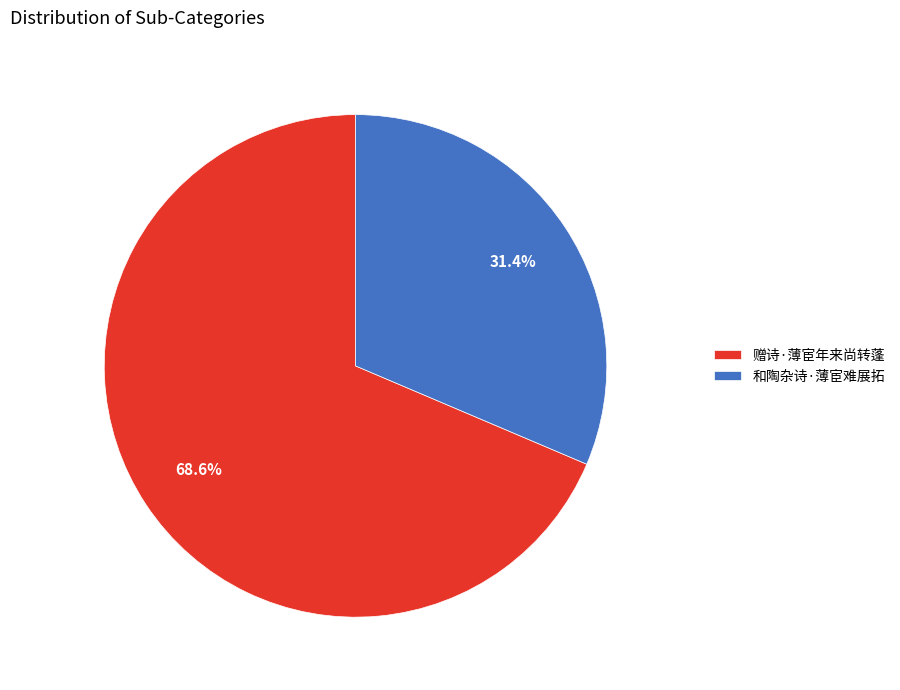

Which category has the smallest portion of the pie?

和陶杂诗·薄宦难展拓